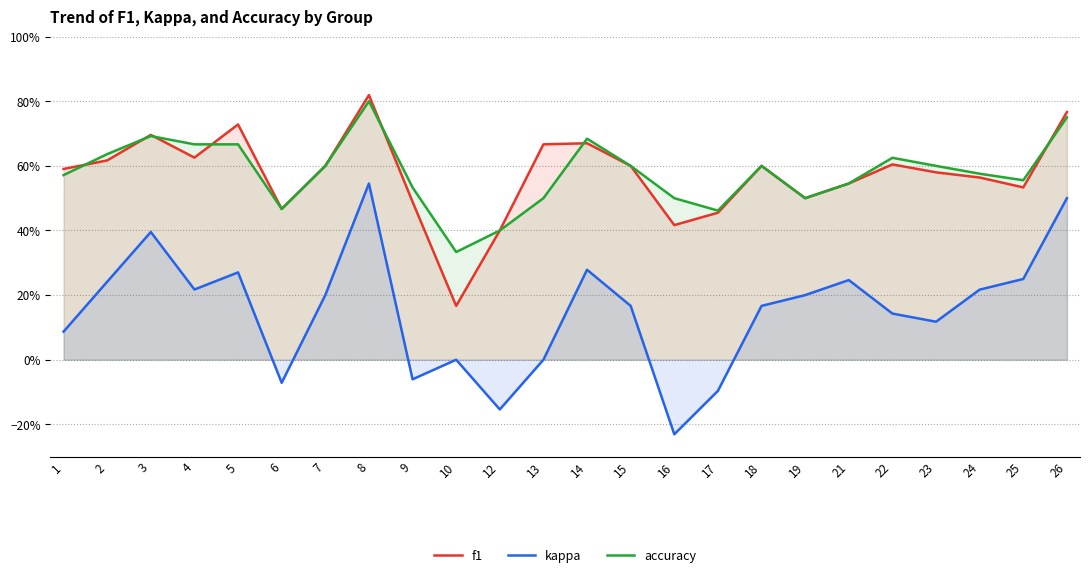

What is the difference between the highest and lowest values at 17?

0.6